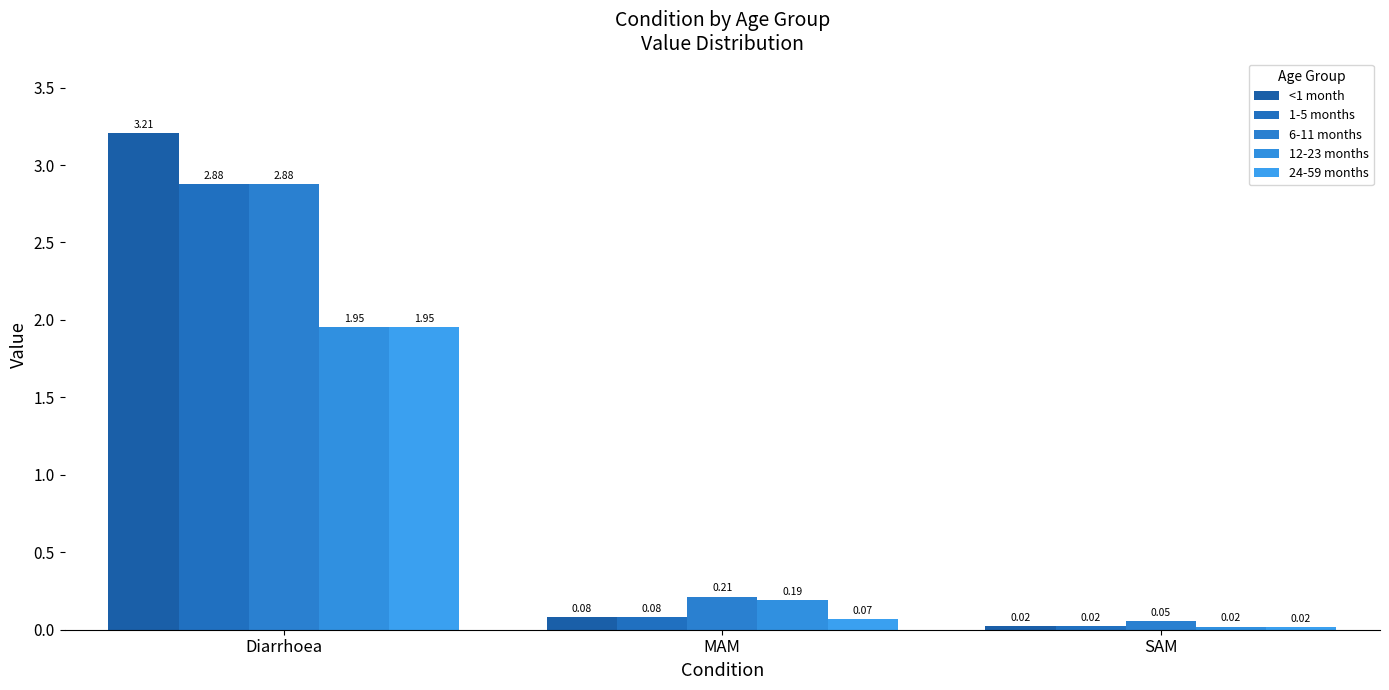

True or false: 6-11 months has a value of 0.3 at MAM.

False